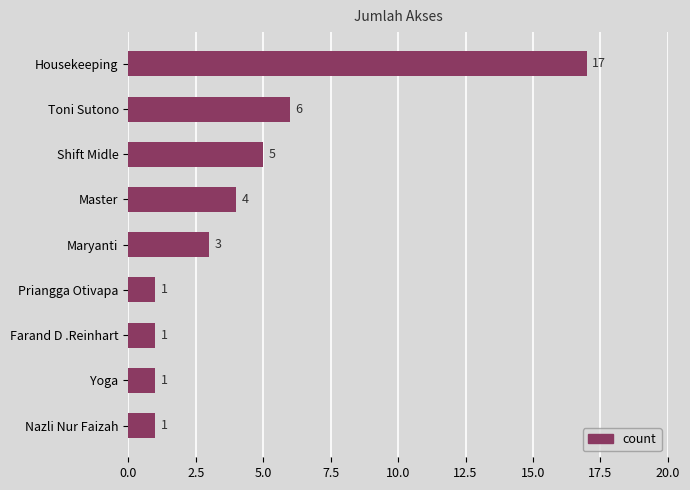

What is the ratio of the value at Farand D .Reinhart to the value at Nazli Nur Faizah?

1.0